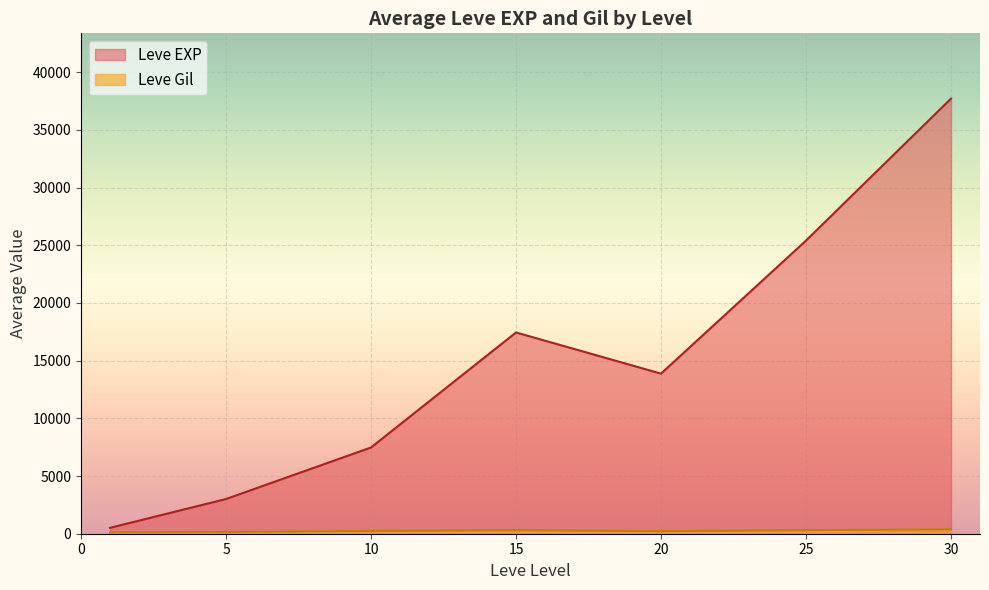

How many lines are shown in the chart?

2